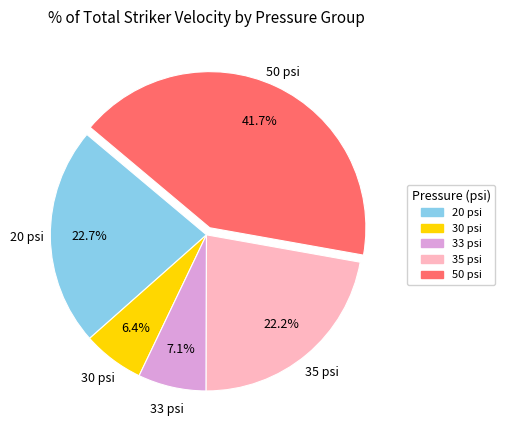

To the nearest percent, what portion does 50 psi represent?

42%